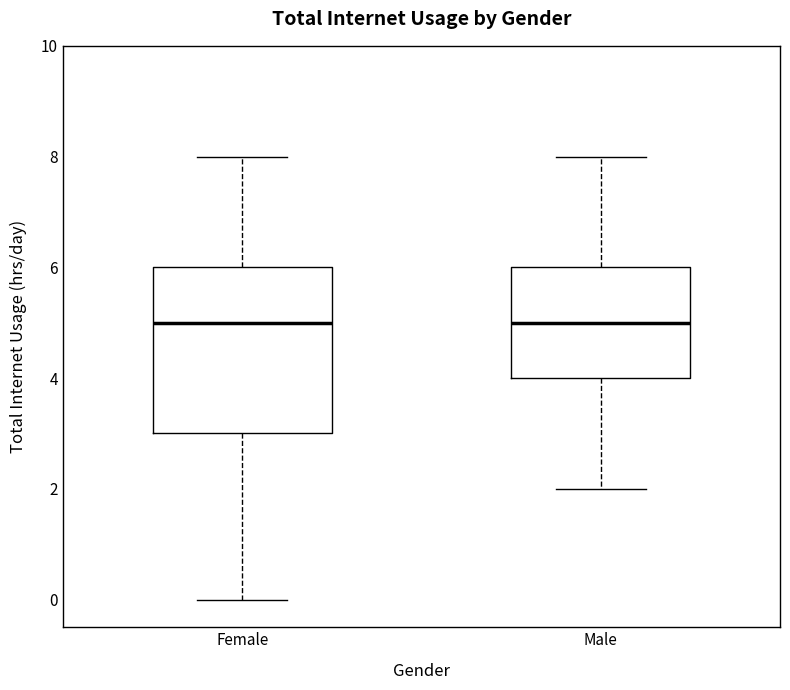

Comparing the boxes themselves (not the whiskers), which one is the tallest?

Female